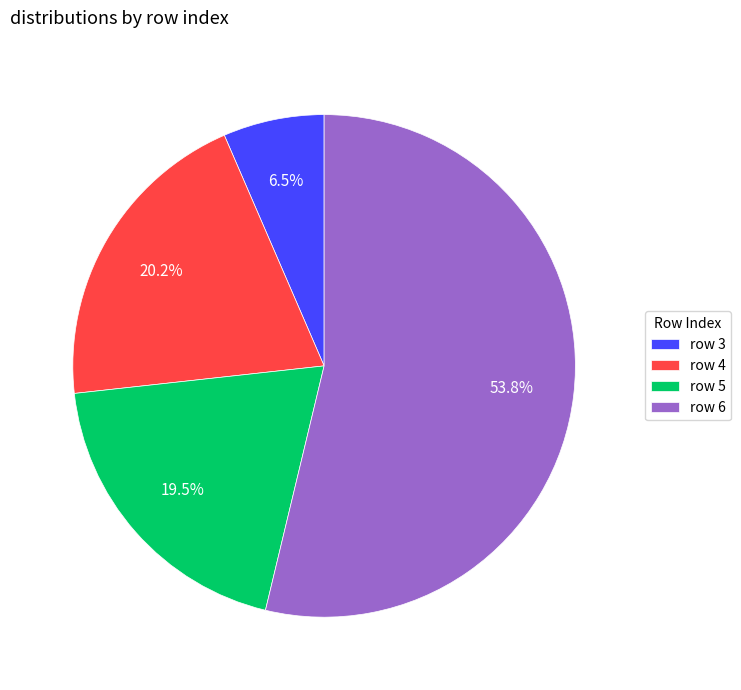

How many segments does this pie chart have?

4